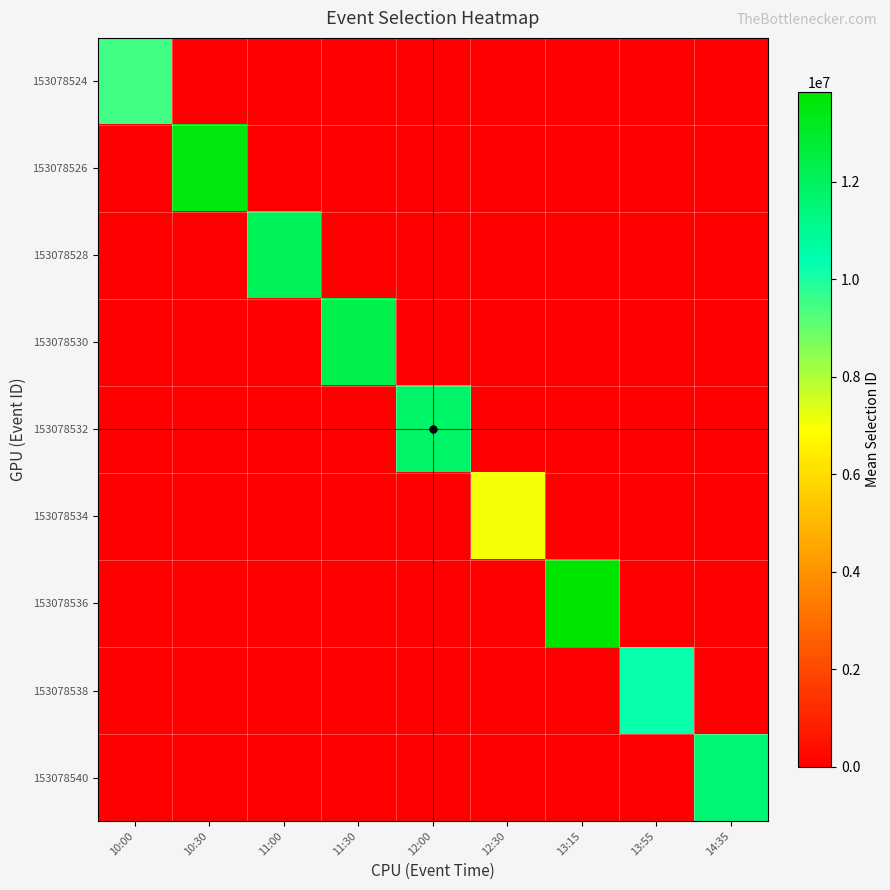

At how many categories does at least one series exceed 6557242?

9